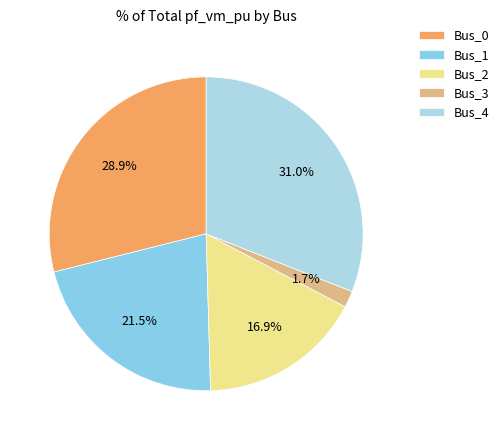

Is Bus_4 the majority of the pie?

No